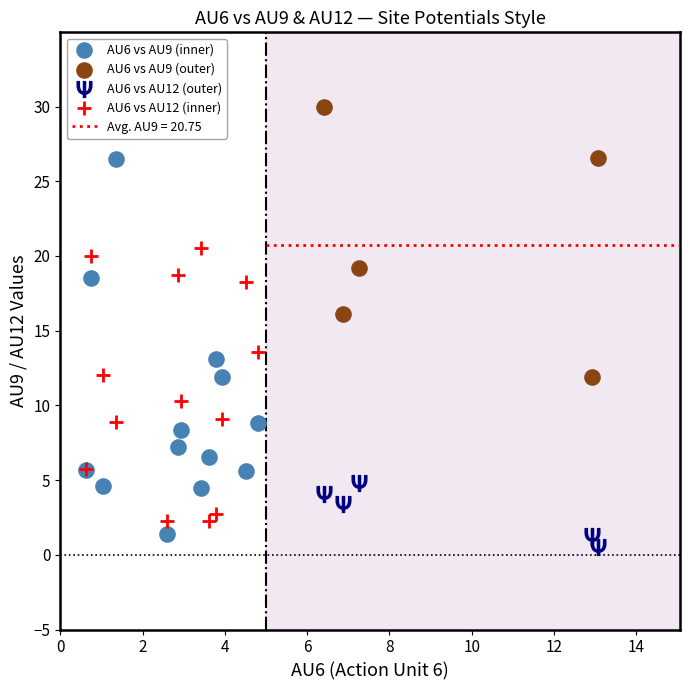

Which series has the widest spread of Y values?

AU6 vs AU9 (inner)